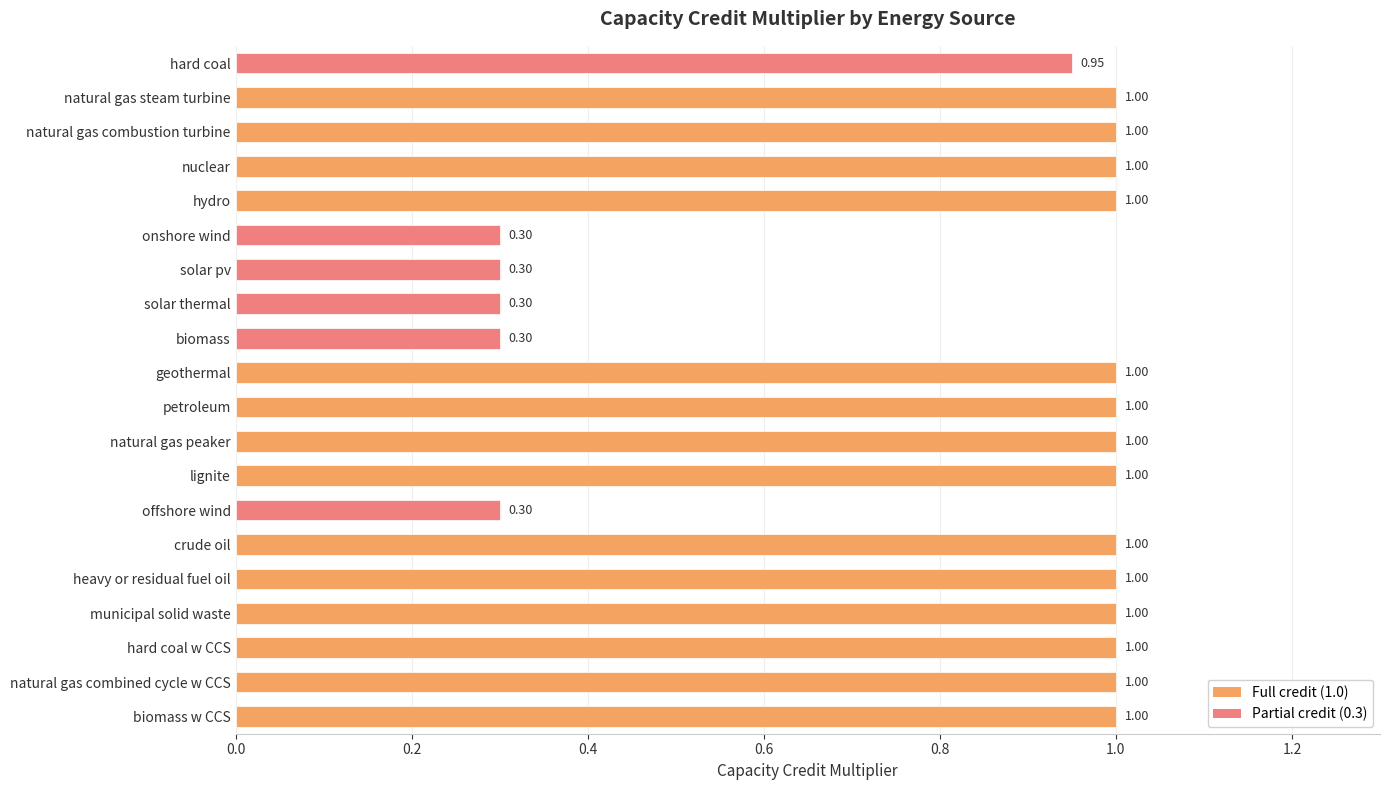

What is the smallest value displayed?

0.3